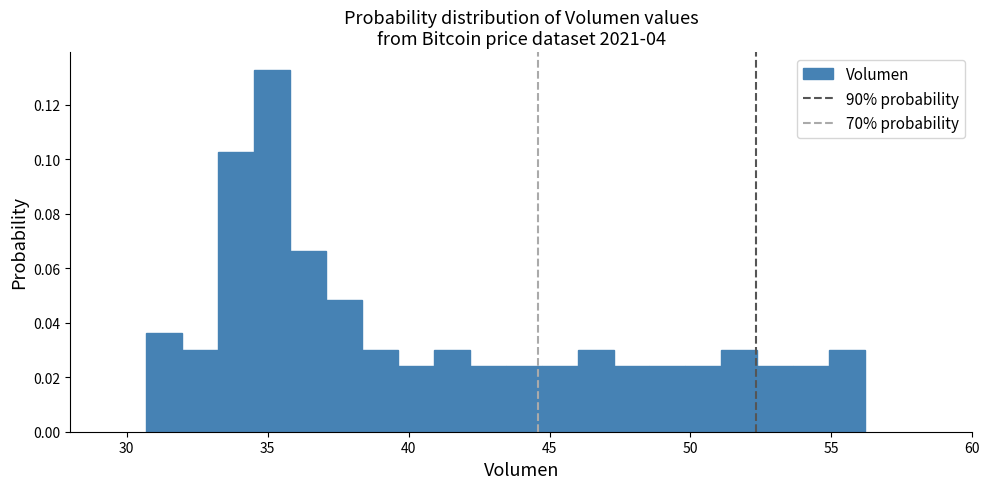

Around what value on the x-axis is the tallest bar? Give the approximate position of its centre, as read against the axis.

35.0